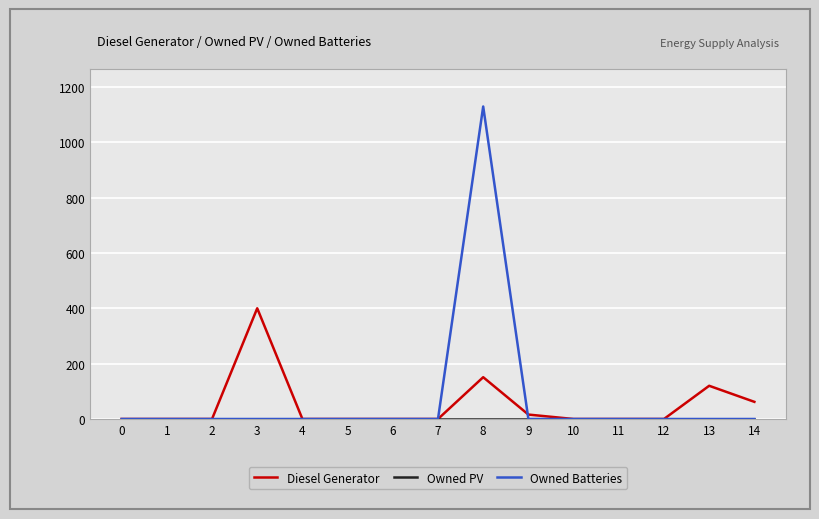

Between 5 and 13, which series saw the biggest shift?

Diesel Generator